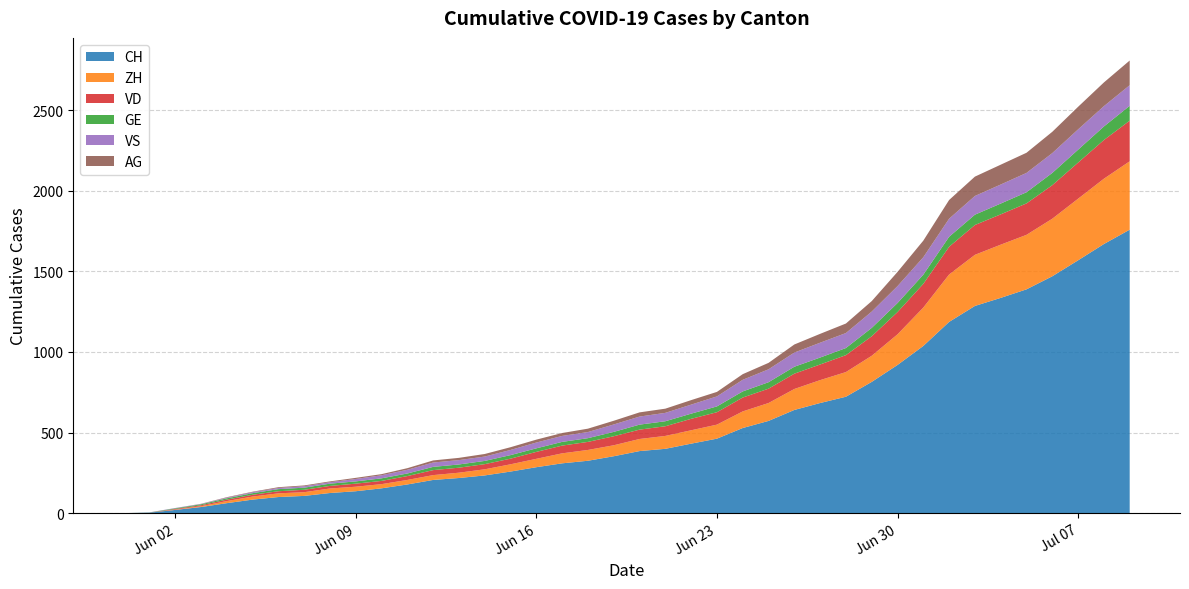

Reading left to right, list all the values displayed in this chart.

CH: 0	3	20	38	62	84	100	107	125	136	154	178	206	218	234	258	285	309	325	353	385	399	431	462	528	572	640	683	722	814	919	1037	1186	1285	1335	1388	1469	1568	1669	1758
ZH: 0	0	2	5	13	19	23	23	28	28	26	28	30	33	38	45	52	62	67	68	75	80	83	87	103	111	130	142	153	162	190	238	294	317	330	338	357	382	405	424
VD: 0	0	4	6	9	11	13	15	16	19	20	24	31	31	32	35	43	48	50	56	58	60	71	77	86	89	95	97	105	121	138	147	172	185	188	195	208	224	240	252
GE: 0	1	4	6	8	10	13	13	14	14	16	16	20	20	20	22	22	23	23	27	31	31	32	36	38	40	43	43	44	52	56	57	62	64	67	69	76	80	84	92
VS: 0	1	2	2	4	6	7	9	9	15	19	23	27	27	27	32	36	37	38	46	50	52	56	62	72	80	88	92	93	101	105	108	112	116	118	120	123	126	126	128
AG: 0	0	0	1	3	3	5	5	5	7	7	10	13	14	16	17	18	18	21	23	26	26	28	28	35	40	50	55	59	65	88	103	116	120	123	125	132	140	147	153